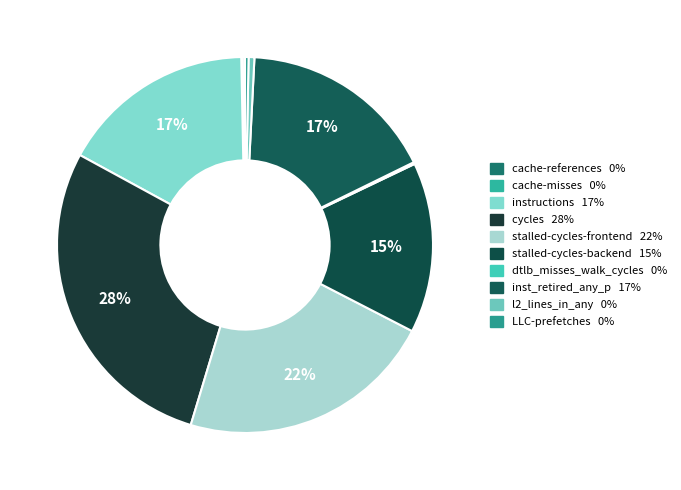

Count the number of slices in the pie.

10